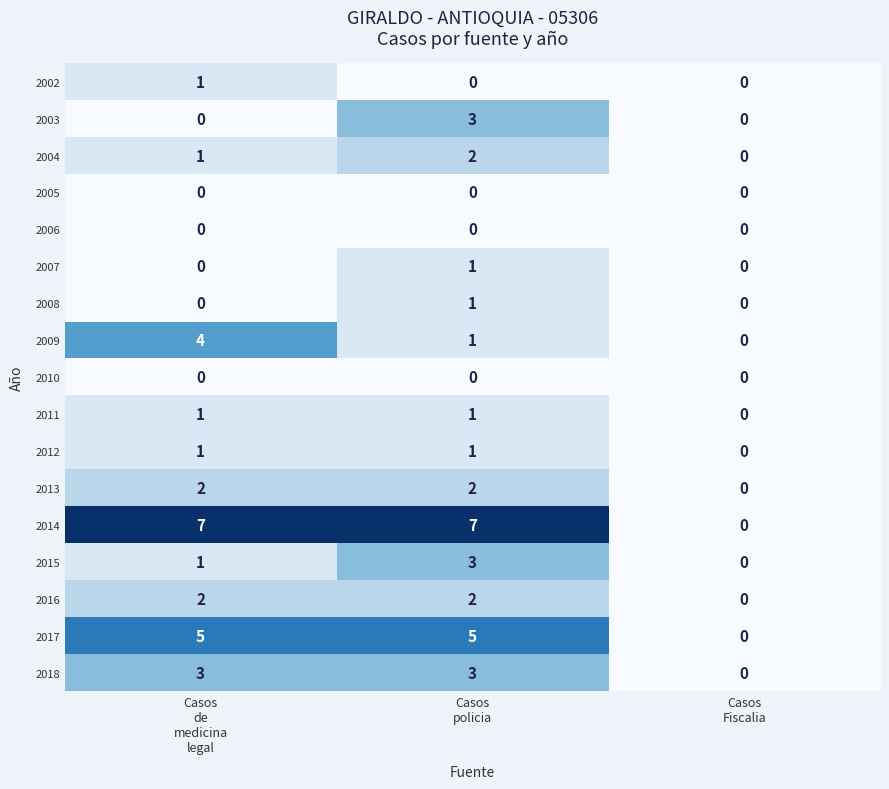

Which series has the largest range (max minus min)?

2014